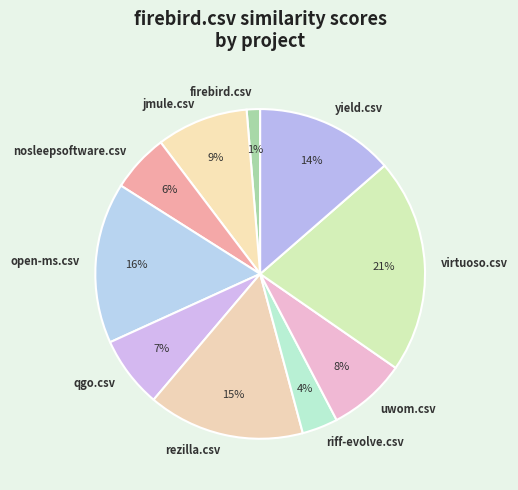

To the nearest percent, what percentage of the pie is uwom.csv?

8%